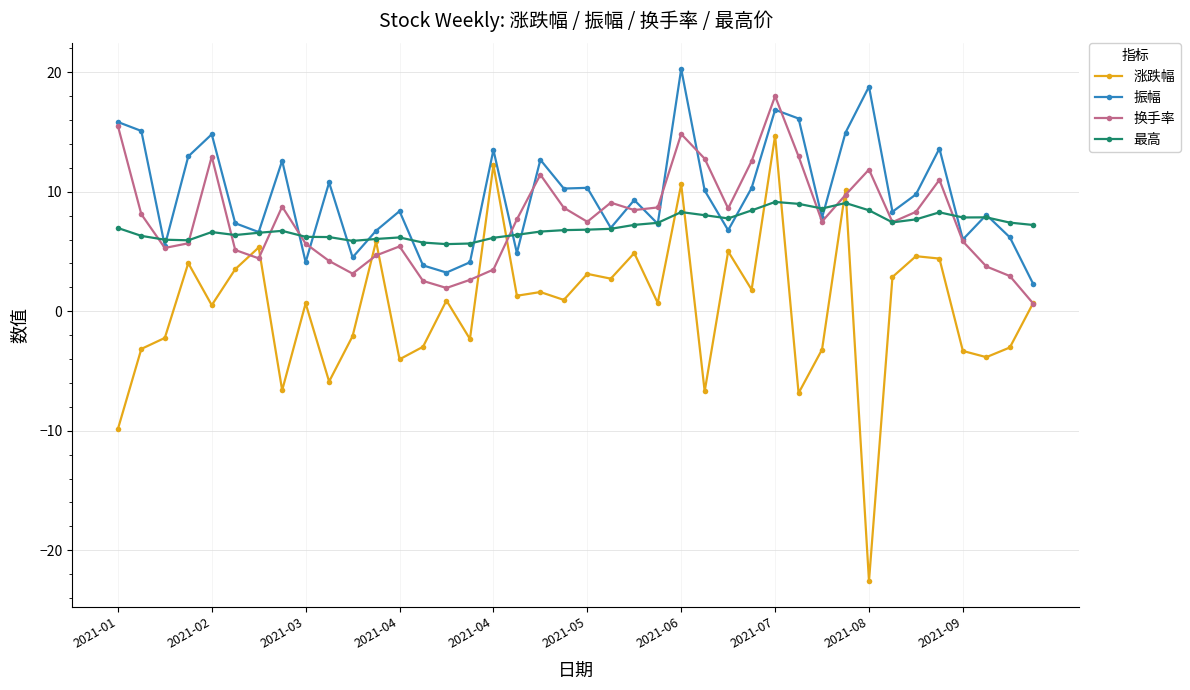

Which series has the widest spread of values?

涨跌幅